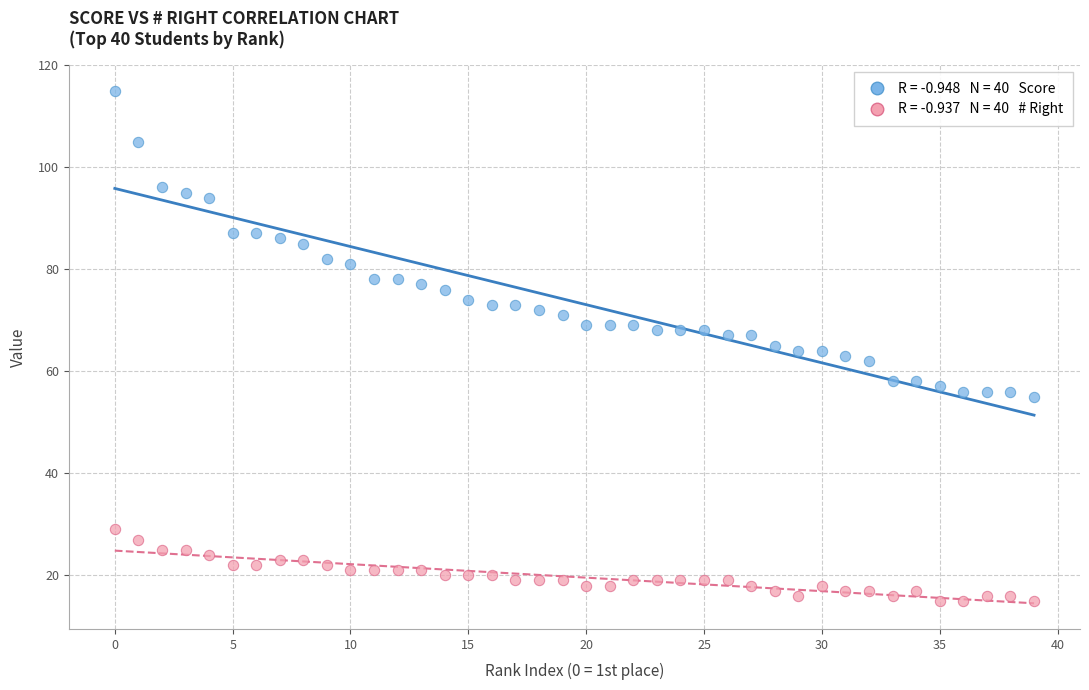

Across all data points, what is the range of Y values (max minus min)?

100